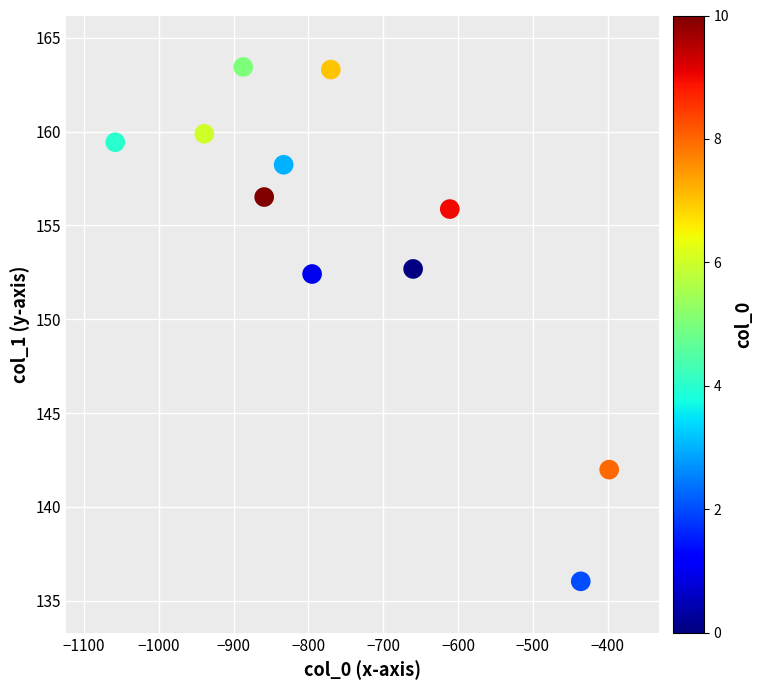

What is the range of X values (max minus min)?

660.0